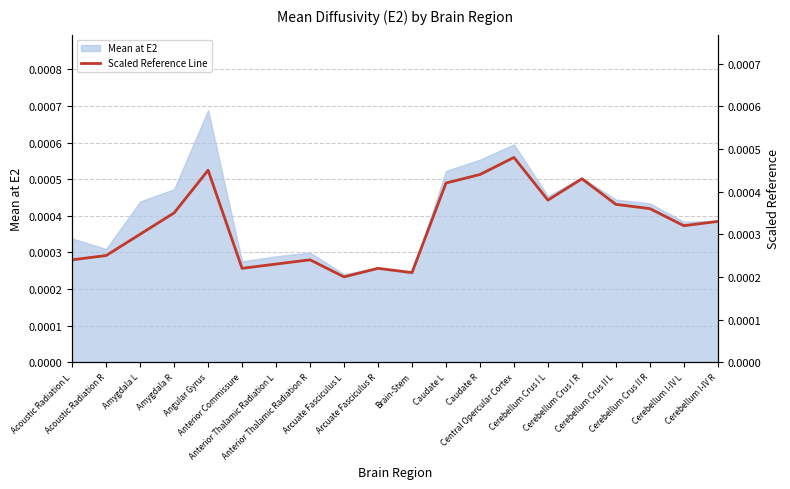

How many categories are shown in the chart?

20